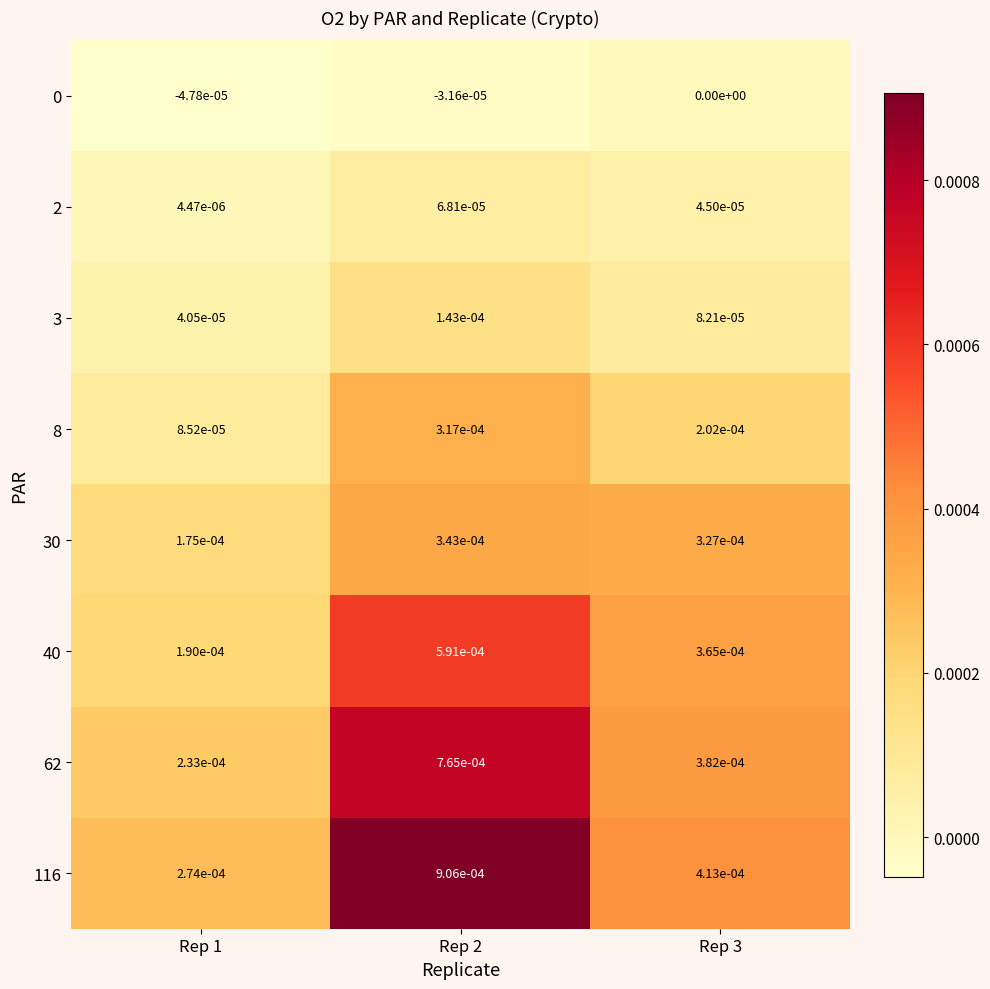

At which category is the sum across all series the highest?

Rep 2